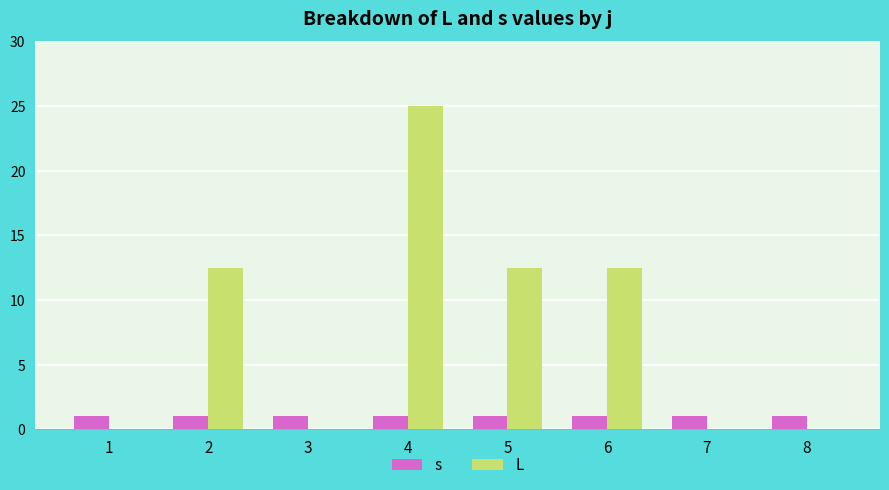

The value of L at 3 is -14.6. True or false?

False